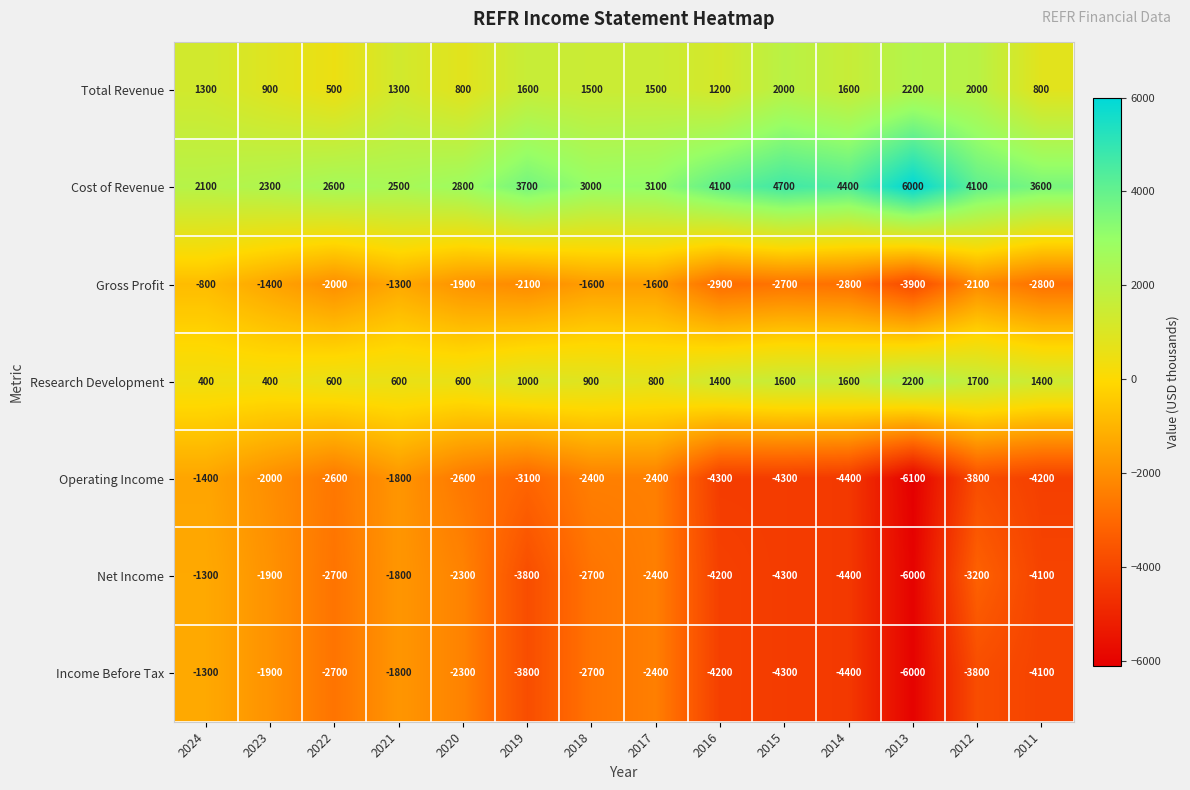

Between 2020 and 2018, which series saw the biggest shift?

Total Revenue